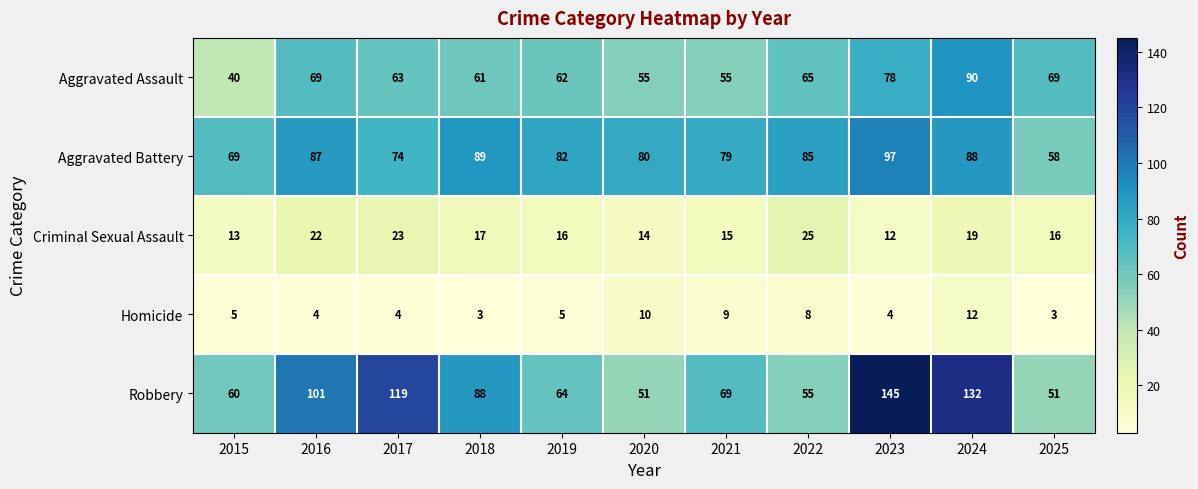

At which label does Aggravated Assault reach its minimum?

2015